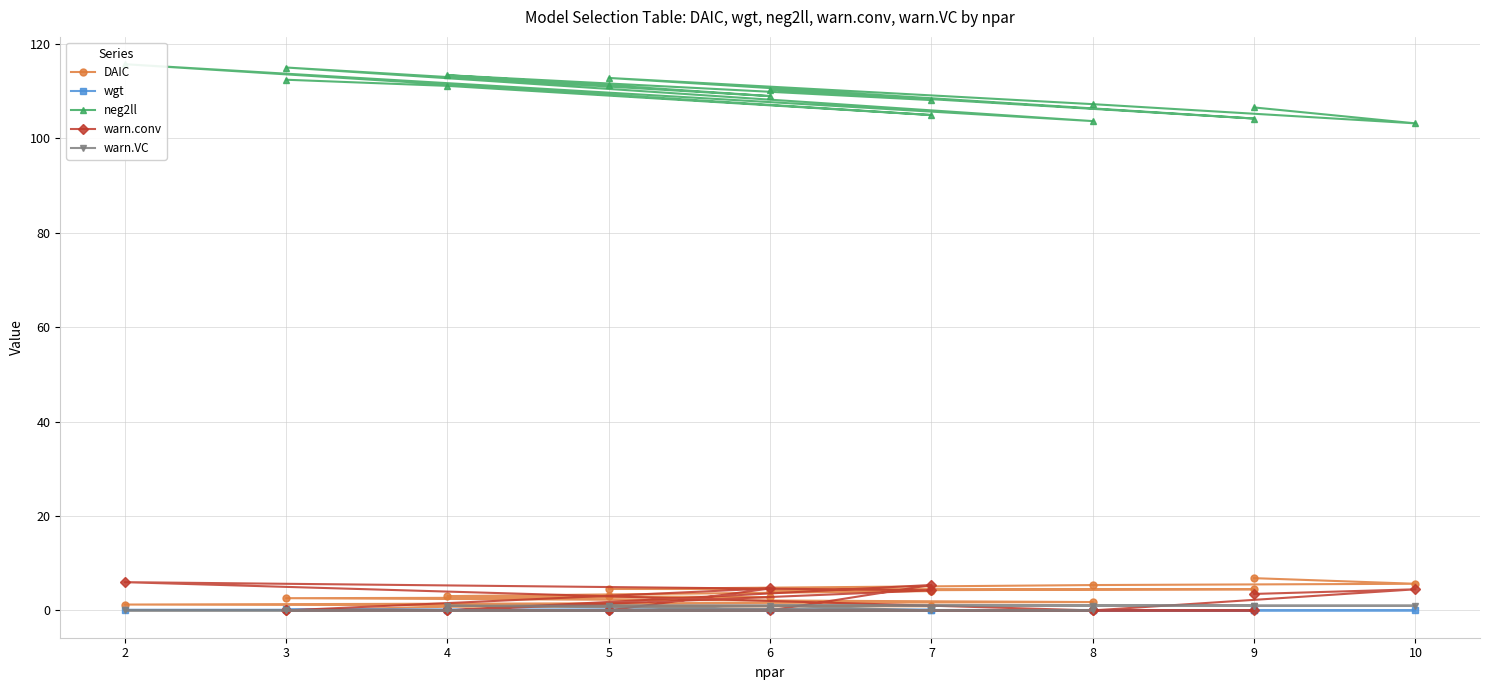

What is the difference between the maximum and minimum values in the DAIC series?

6.8